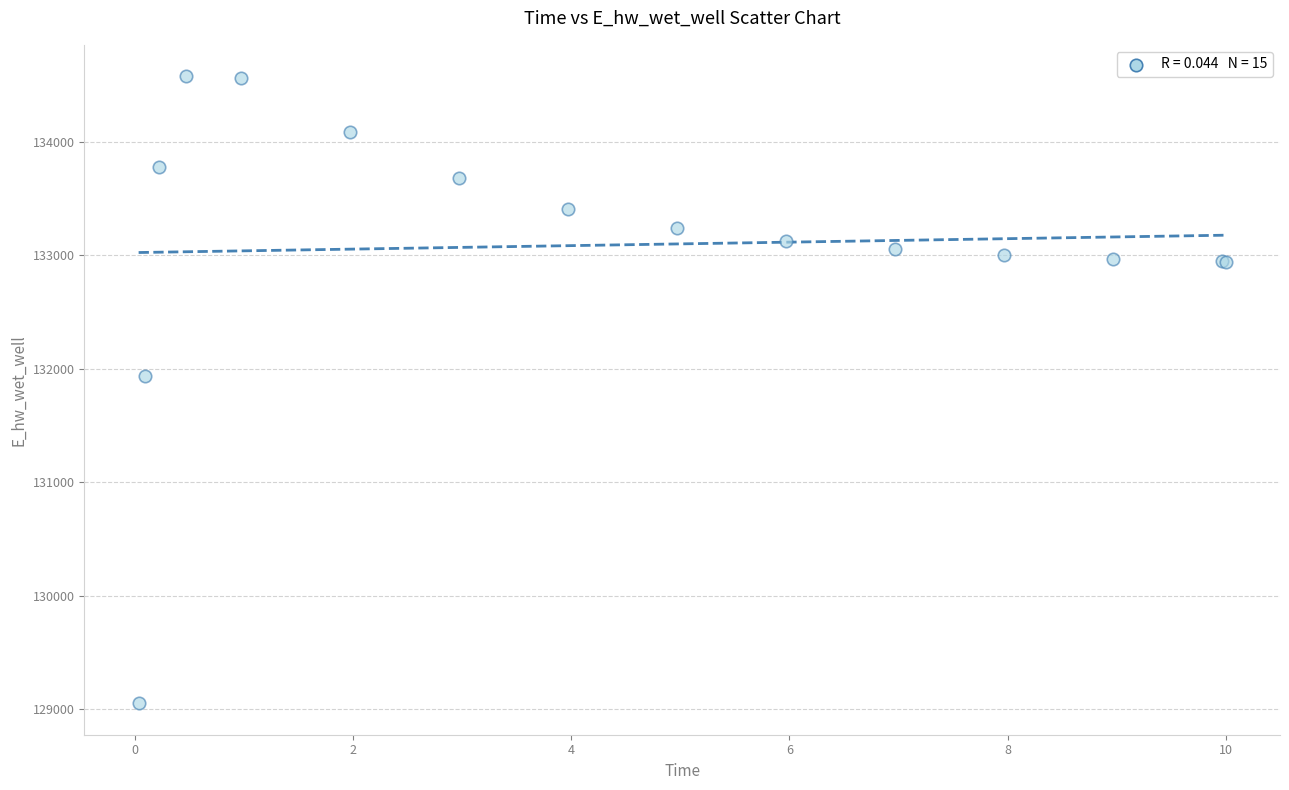

What Y value in the scatter plot is closest to 131814?

131934.7